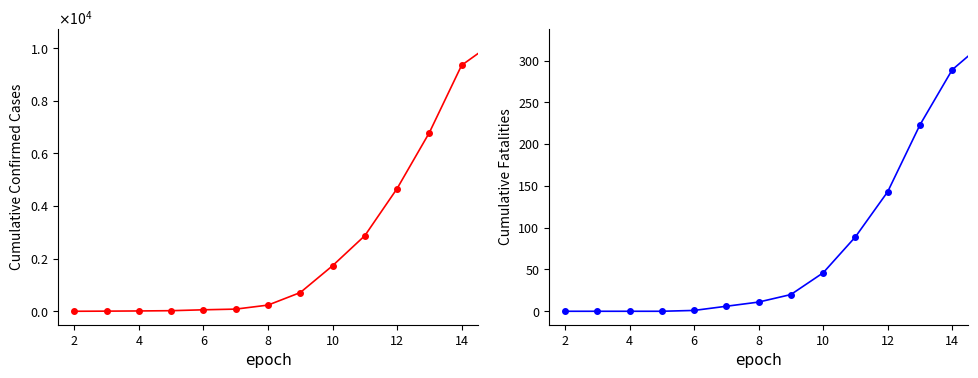

True or false: Cumulative Confirmed Cases has a value of 16278 at 13.

False